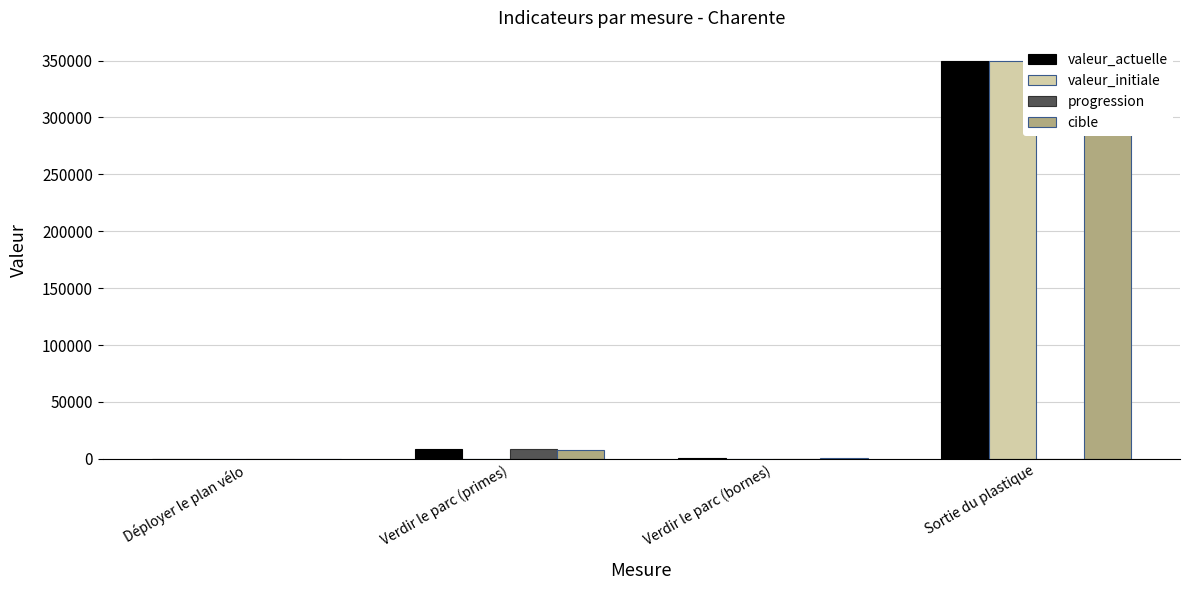

The progression series shows 0 at Sortie du plastique. True or false?

True